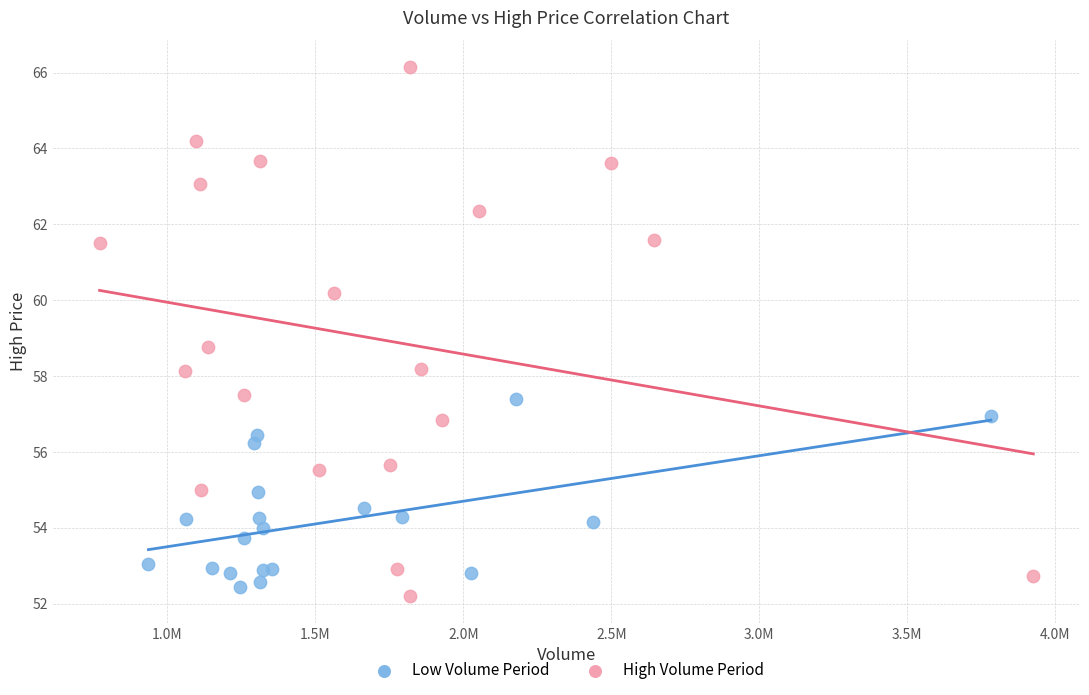

Which series has the largest Y range (max minus min)?

High Volume Period